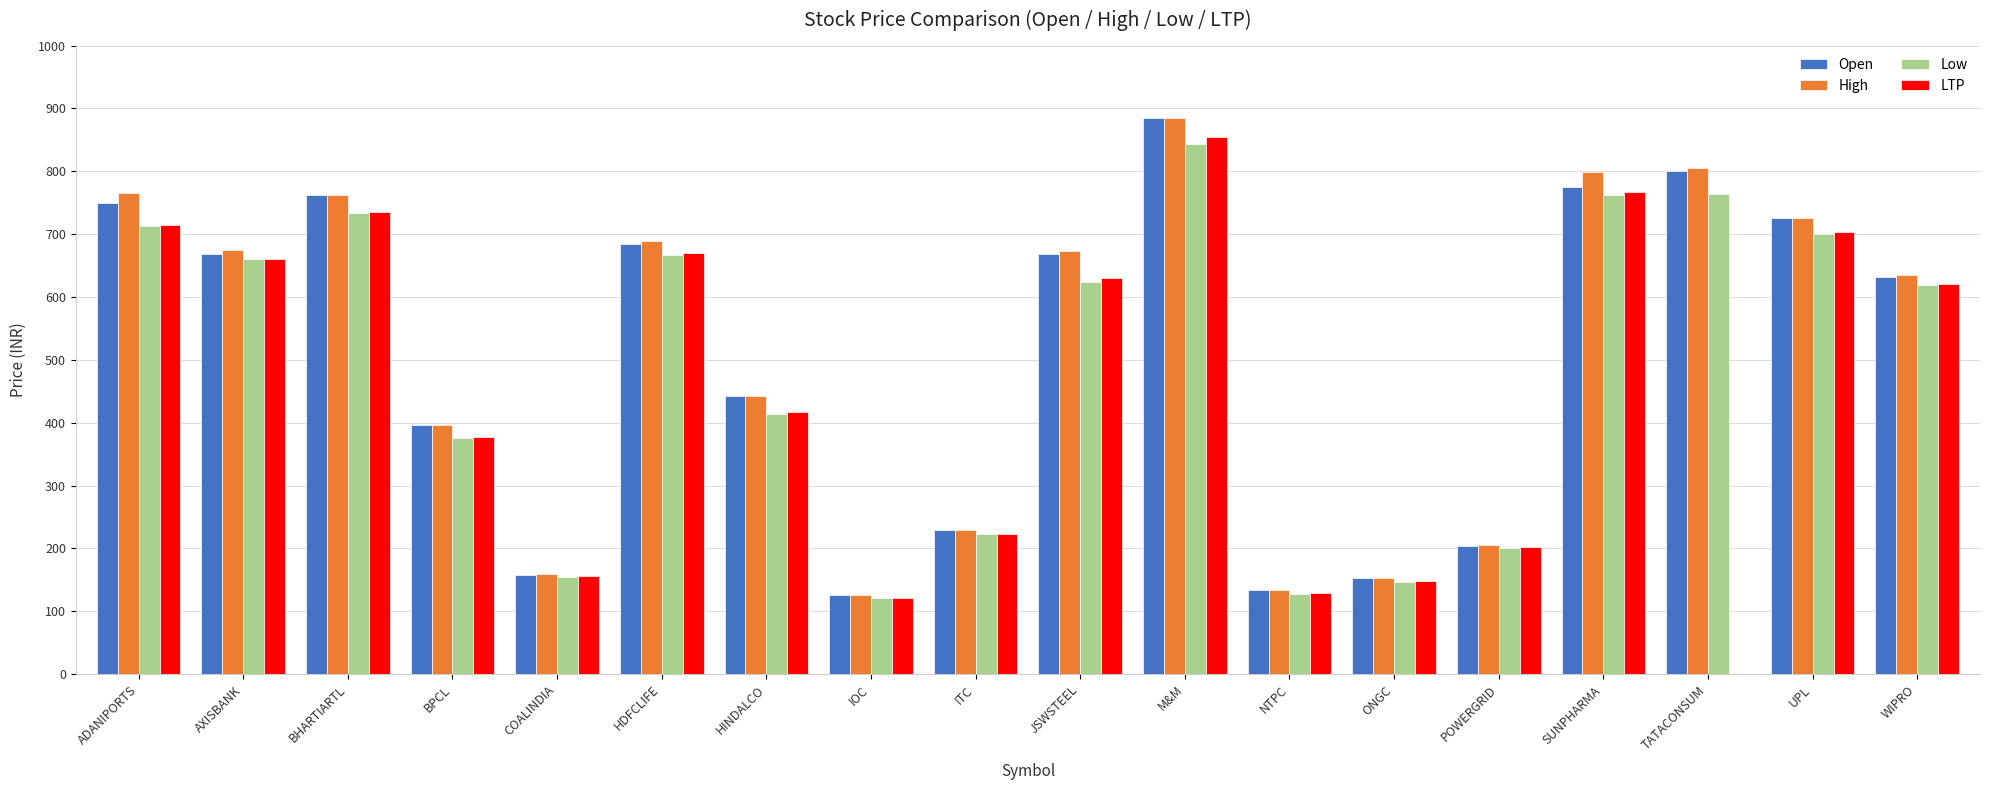

Is the value of Low at POWERGRID greater than the value of High at NTPC?

Yes